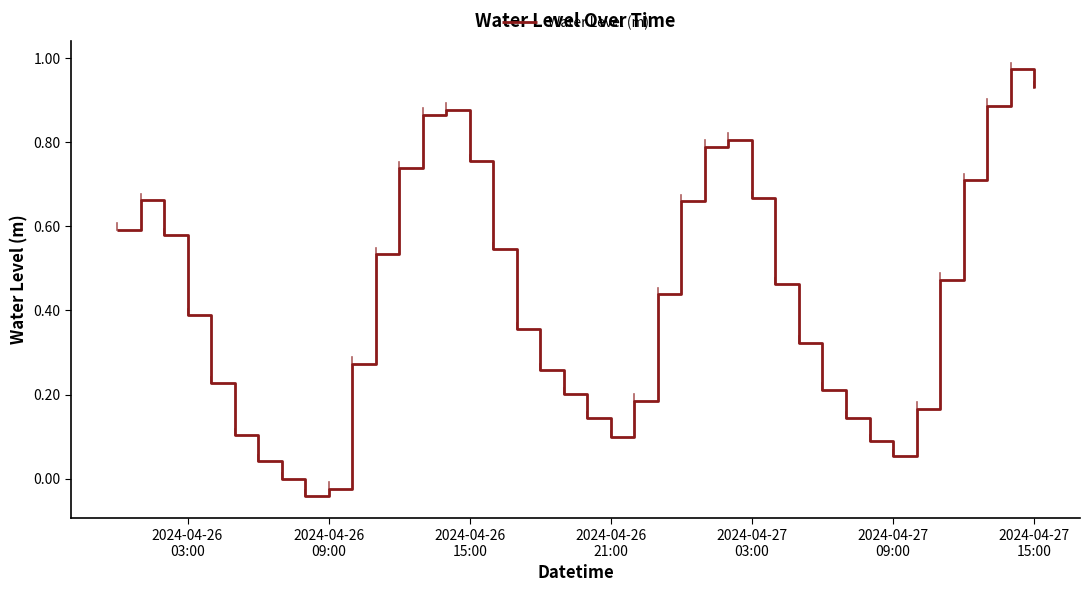

How many lines are shown in the chart?

1